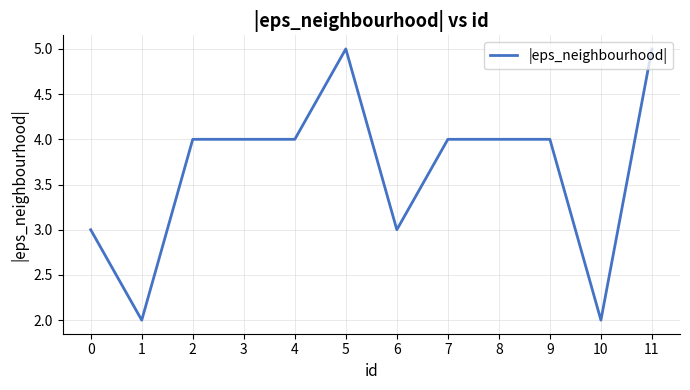

Read the value at 0.

3